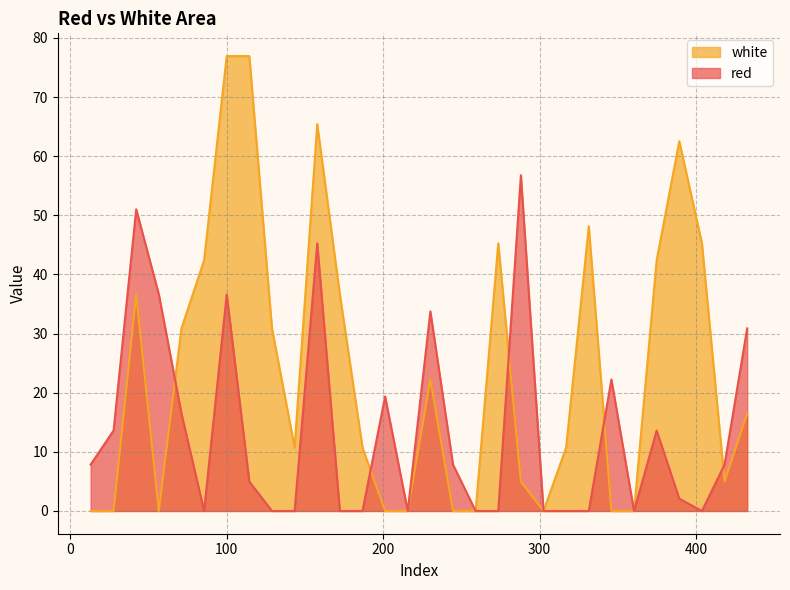

How many positive values does the red series have?

17